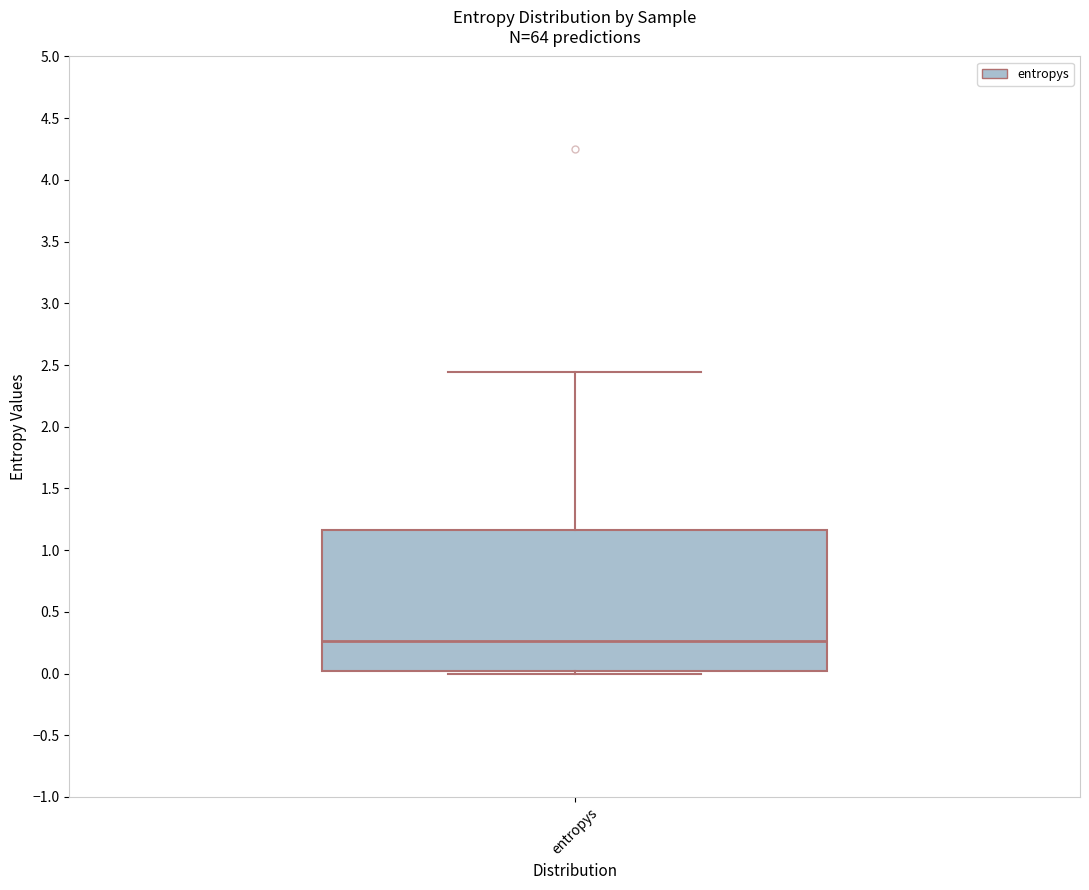

Transcribe this box plot: give where the median line is, the range the box spans, and where the two whiskers end, as read against the y-axis. The values are not printed on the chart, so give them approximately, as read against the axis.

median 0.25, box 0.00 to 1.15, whiskers 0.00 (just below the box's lower edge) to 2.45